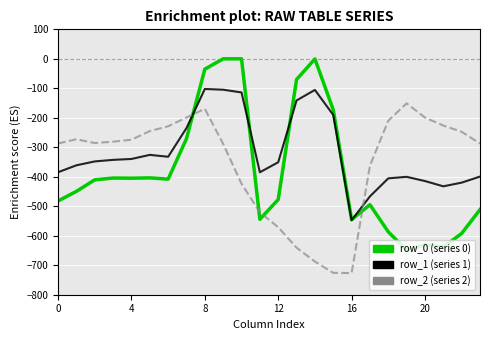

What is the minimum value shown in the chart?

-726.6